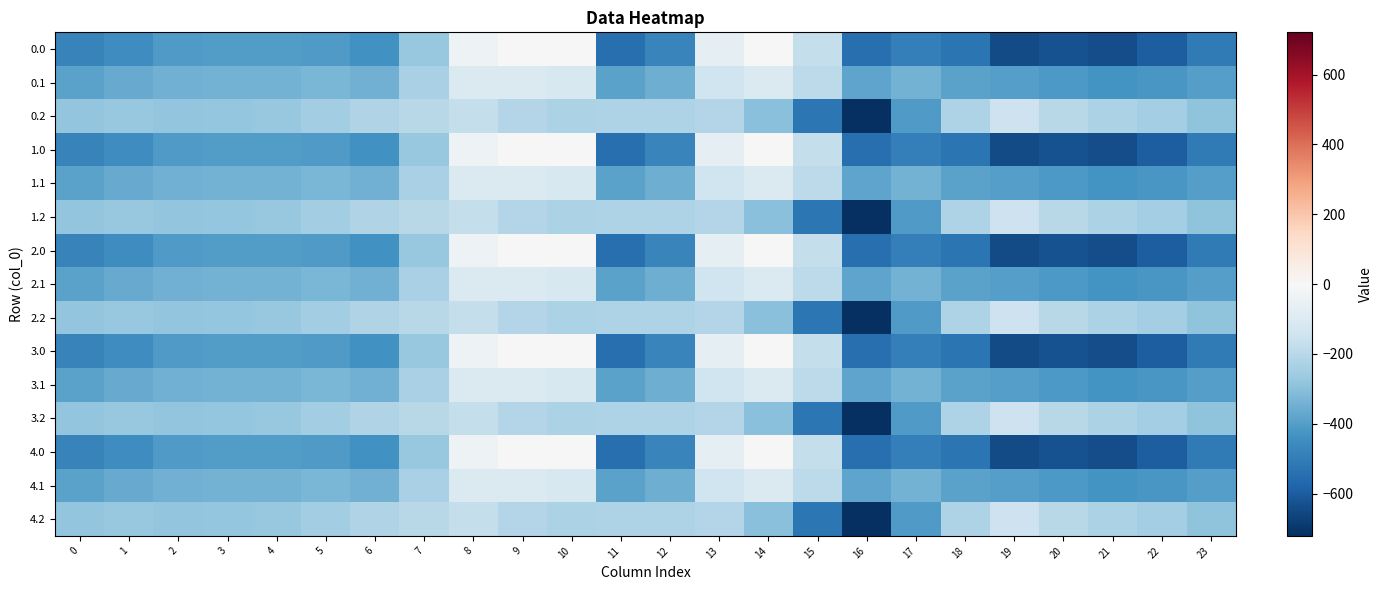

At which category is the sum across all series the highest?

8